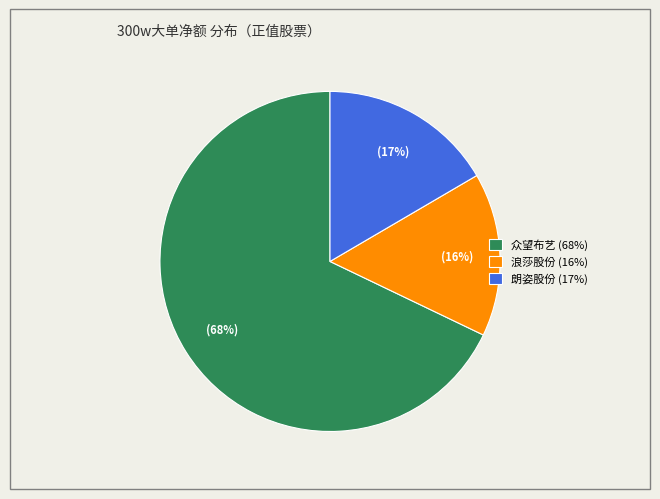

To the nearest percent, what percentage of the pie is 浪莎股份 (16%)?

16%